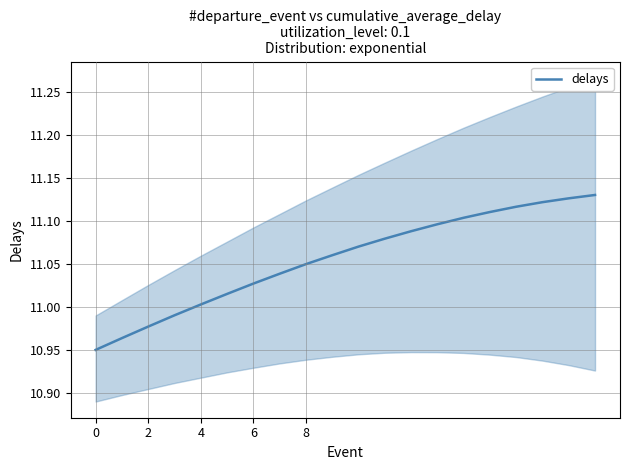

Reading right to left, list all the values displayed in this chart.

11.1	11.1	11.1	11.1	11.1	11.1	11.1	11.1	11.1	11.1	11.1	11.0	11.0	11.0	11.0	11.0	11.0	11.0	11.0	10.9